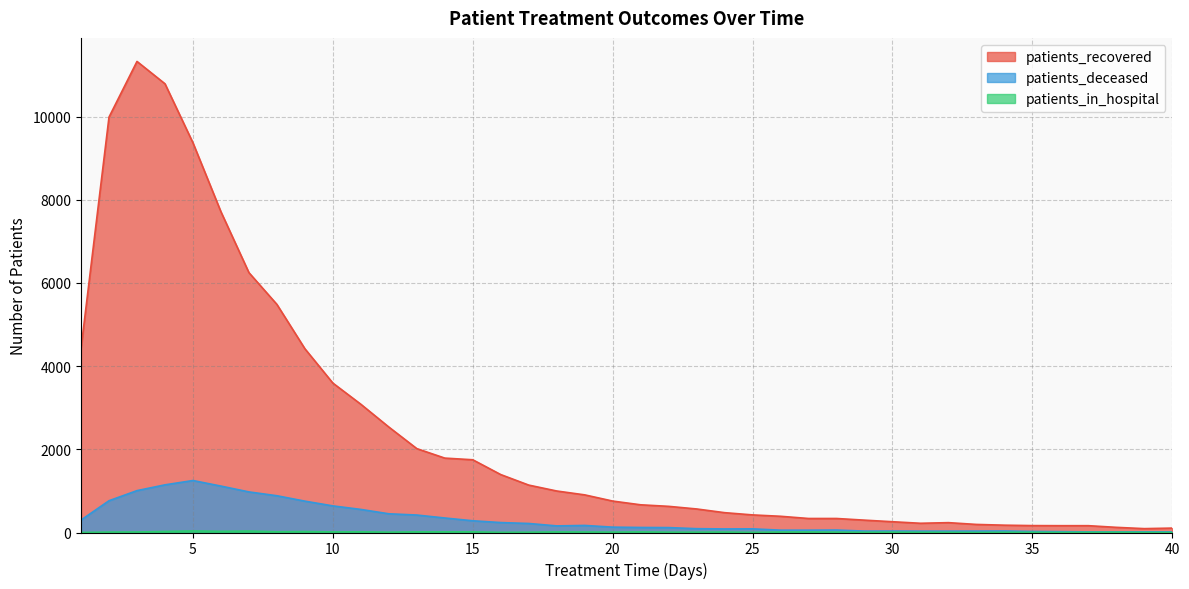

At which category is the sum across all series the highest?

3